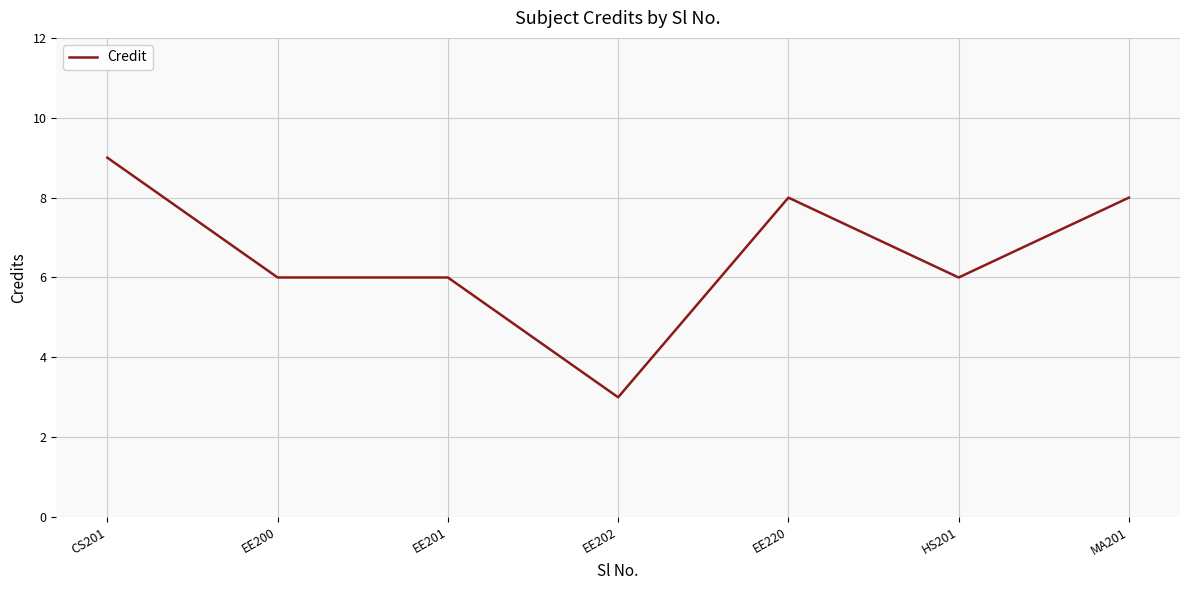

What position from the right is HS201?

2